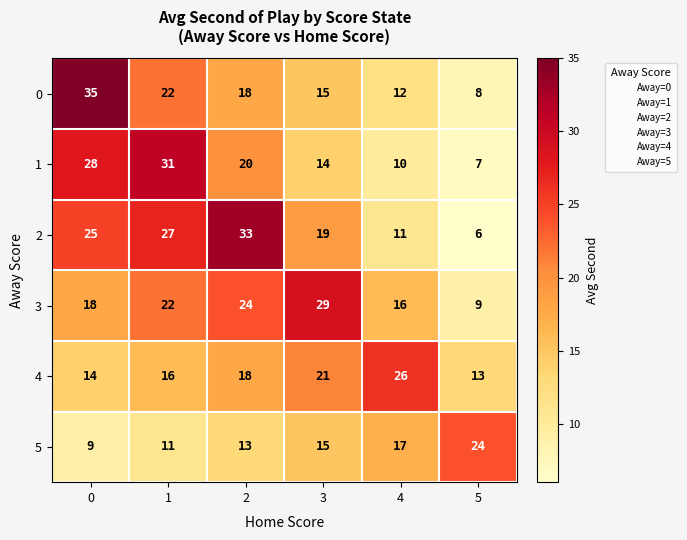

Between 3 and 5, which series saw the biggest shift?

3